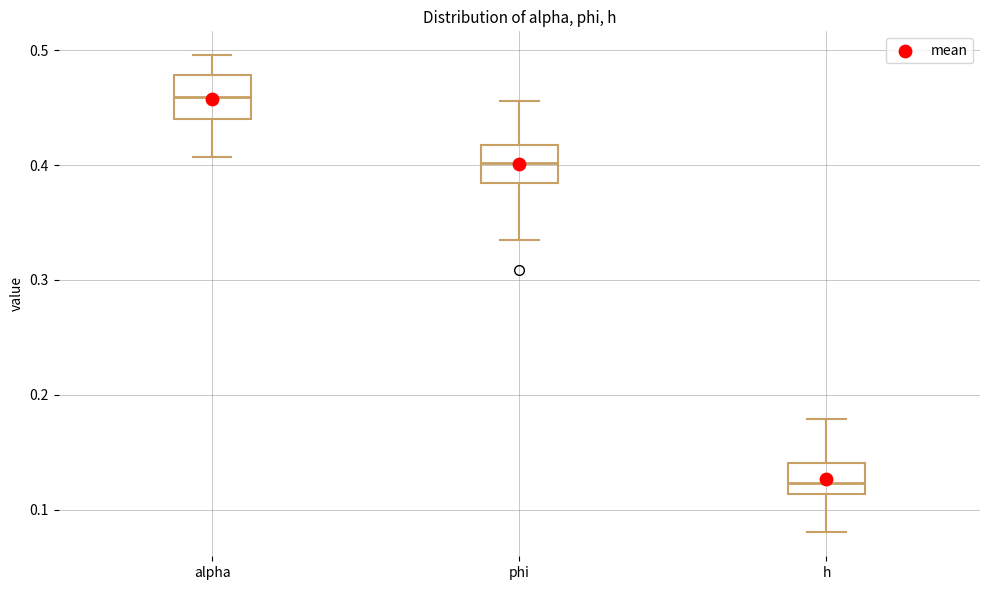

Which box has the highest median line?

alpha